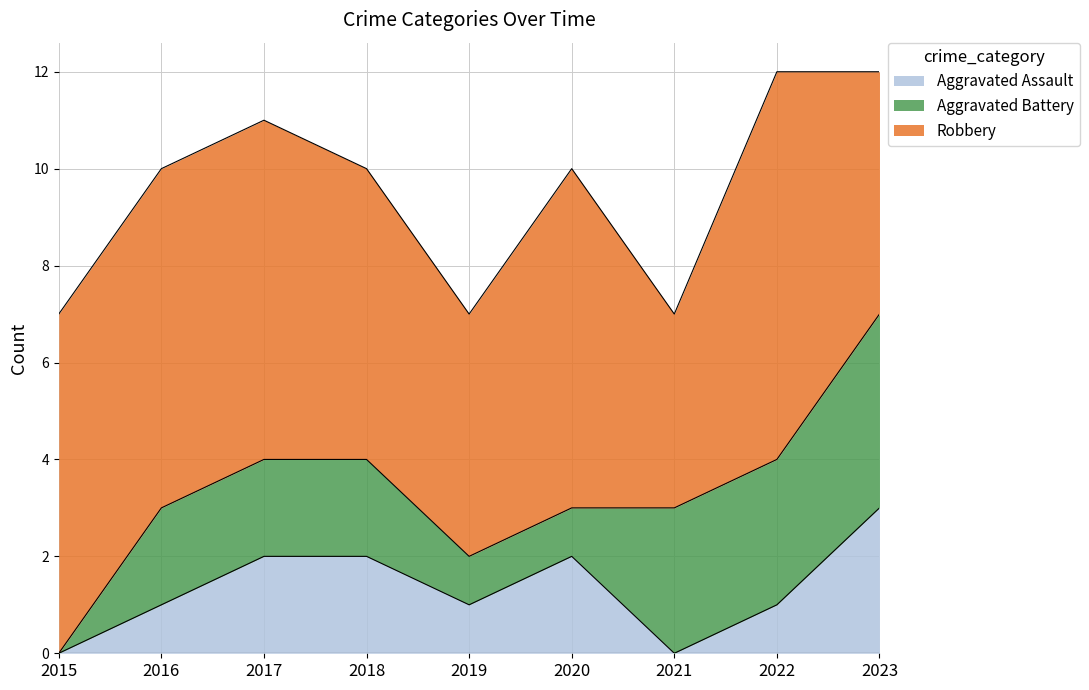

The value of Aggravated Battery at 2020 is 1. True or false?

True